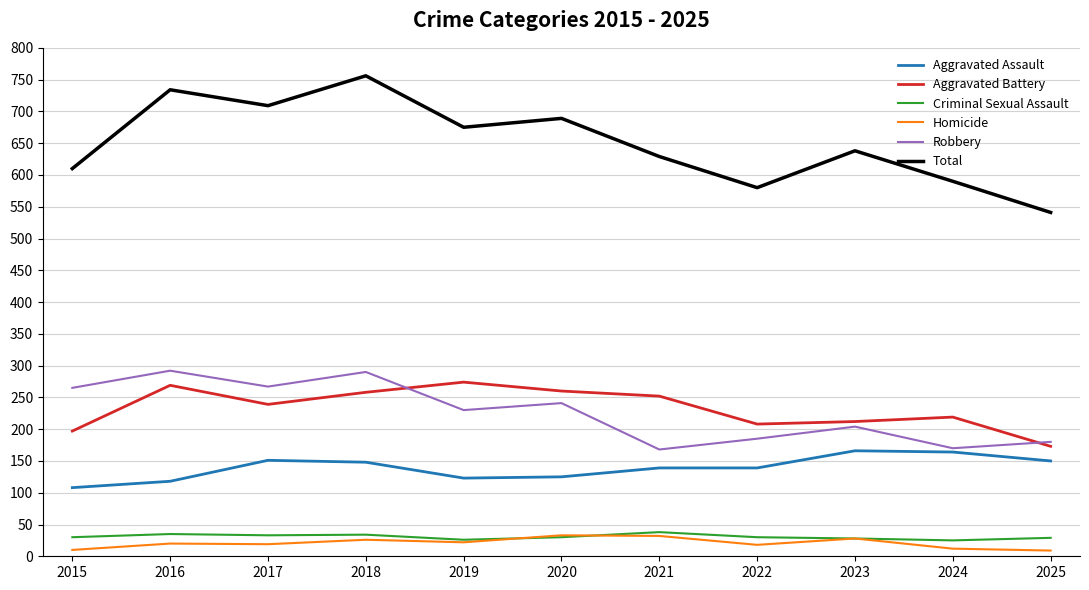

True or false: Total and Homicide cross at least once.

False